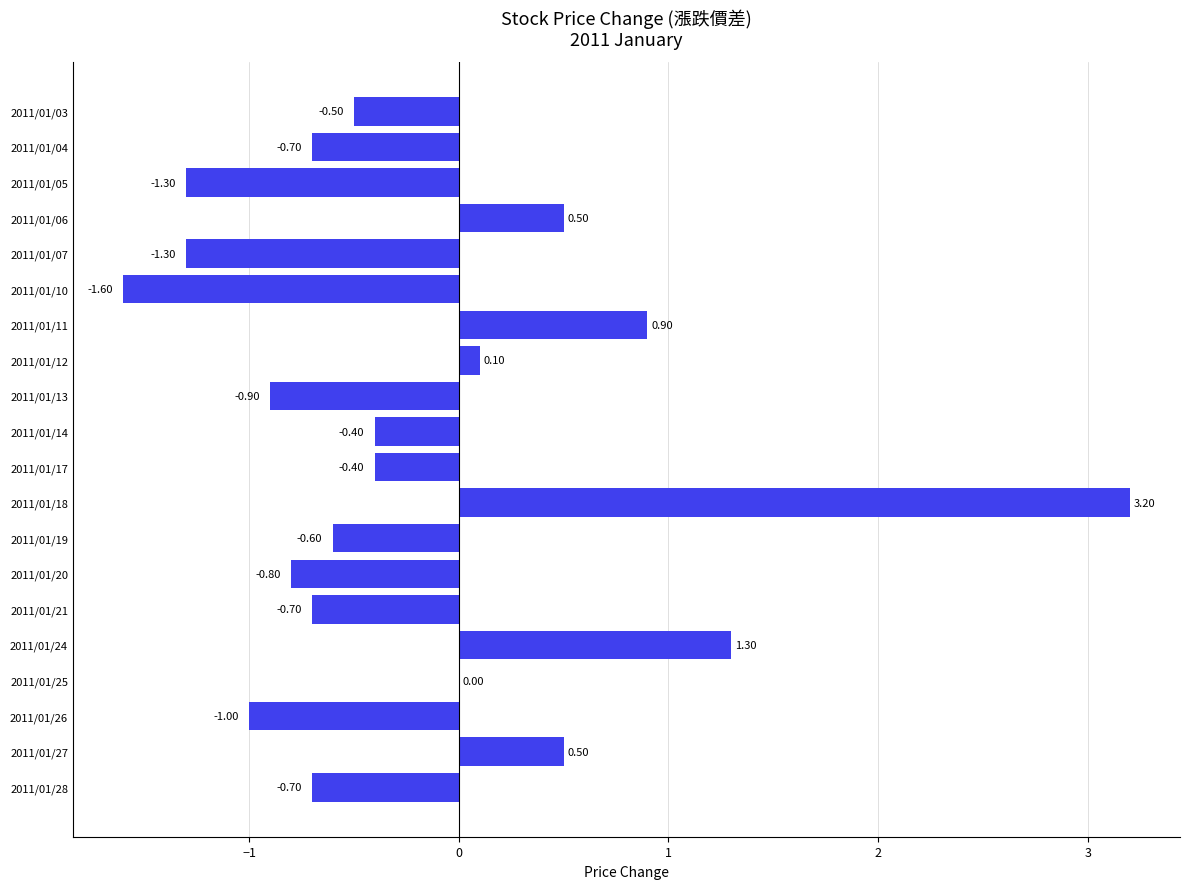

Between 2011/01/17 and 2011/01/04, which is larger?

2011/01/17